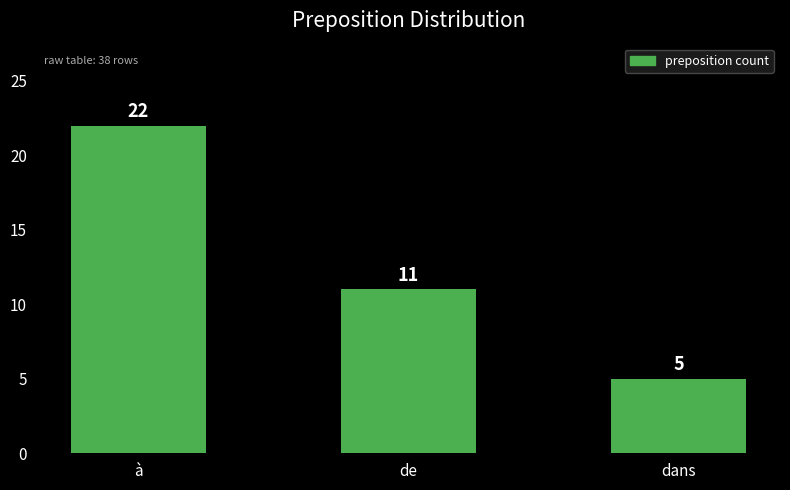

What is the minimum value shown in the chart?

5